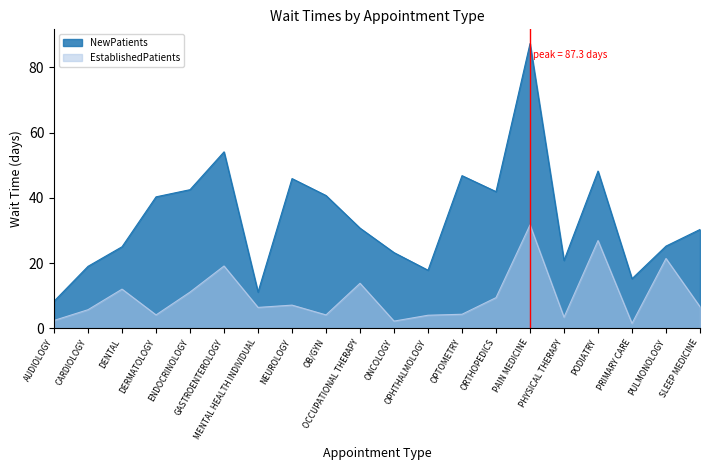

What is the sum of all EstablishedPatients values?

197.2